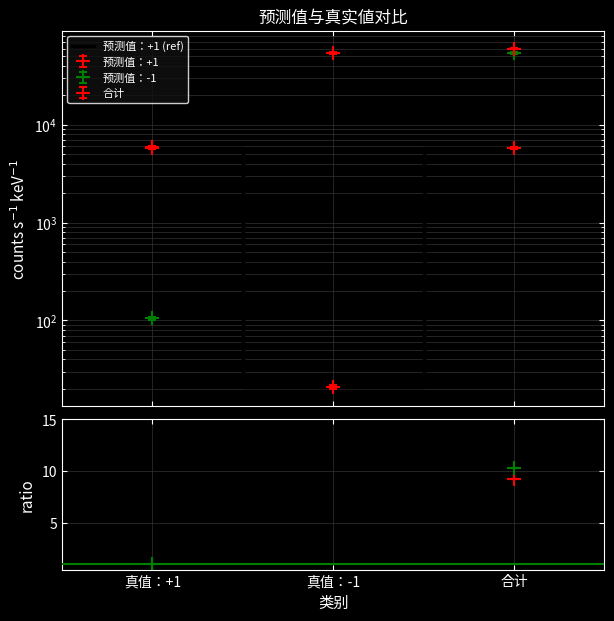

Which category has the highest value across all series?

合计